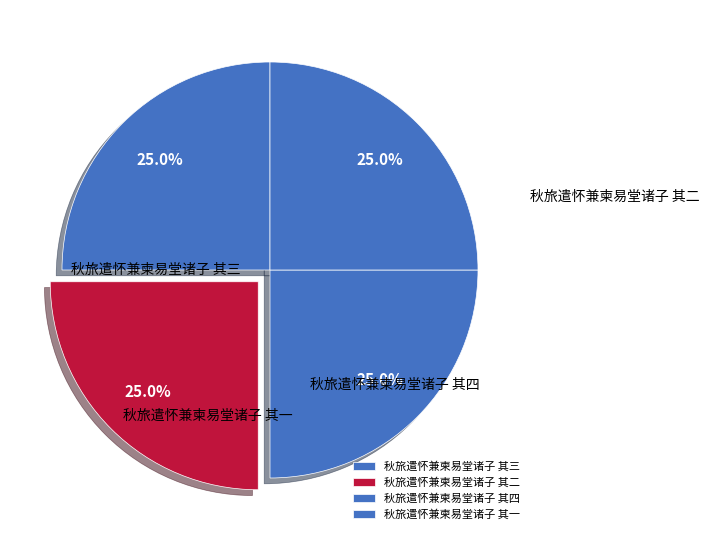

Is 秋旅遣怀兼柬易堂诸子 其一 the majority of the pie?

No